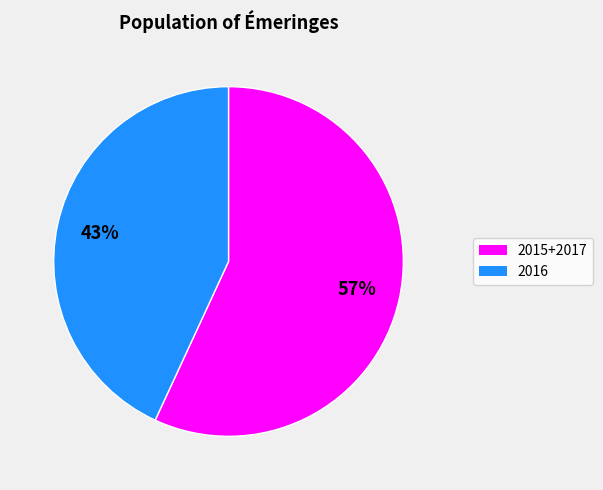

To the nearest percent, what is the difference between the largest and smallest slice percentages?

14%